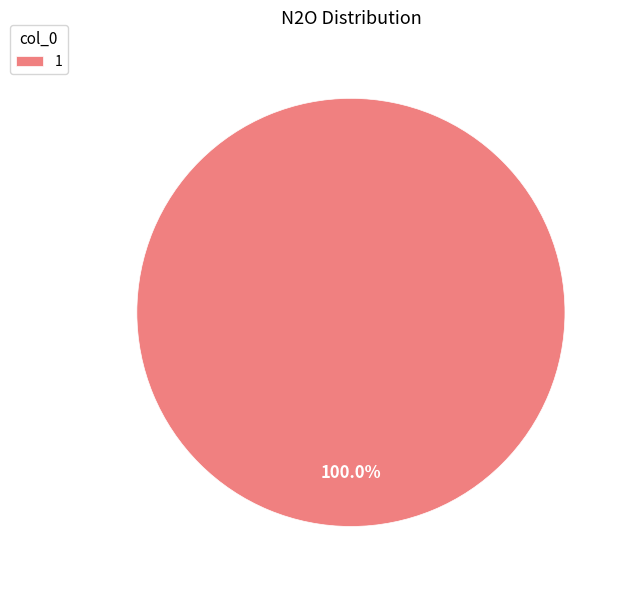

Rank the categories by value from lowest to highest.

1